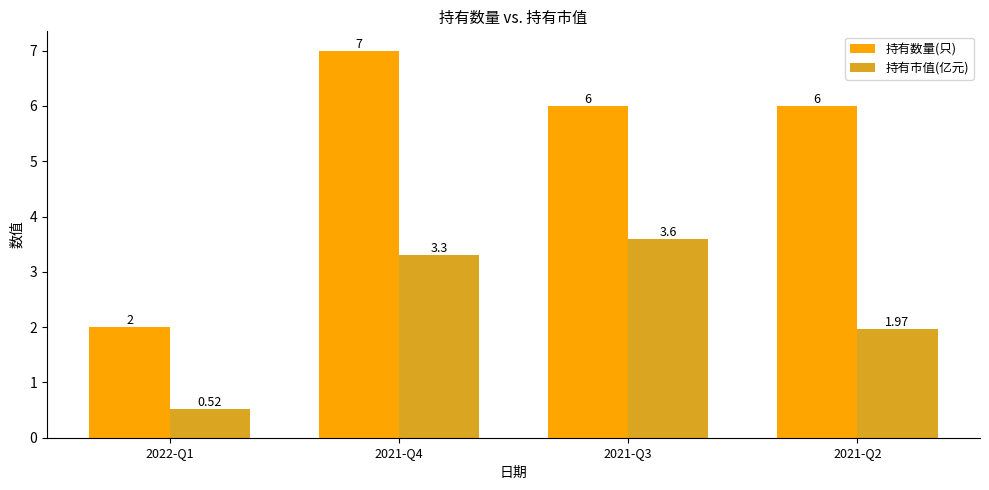

What is the difference between the maximum and minimum values in the 持有数量(只) series?

5.0